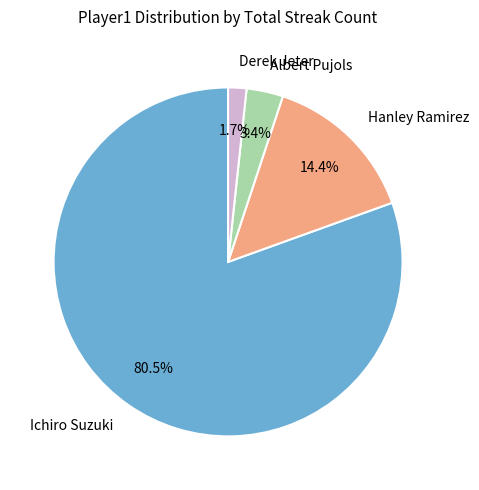

To the nearest percent, what is the average slice percentage?

25%